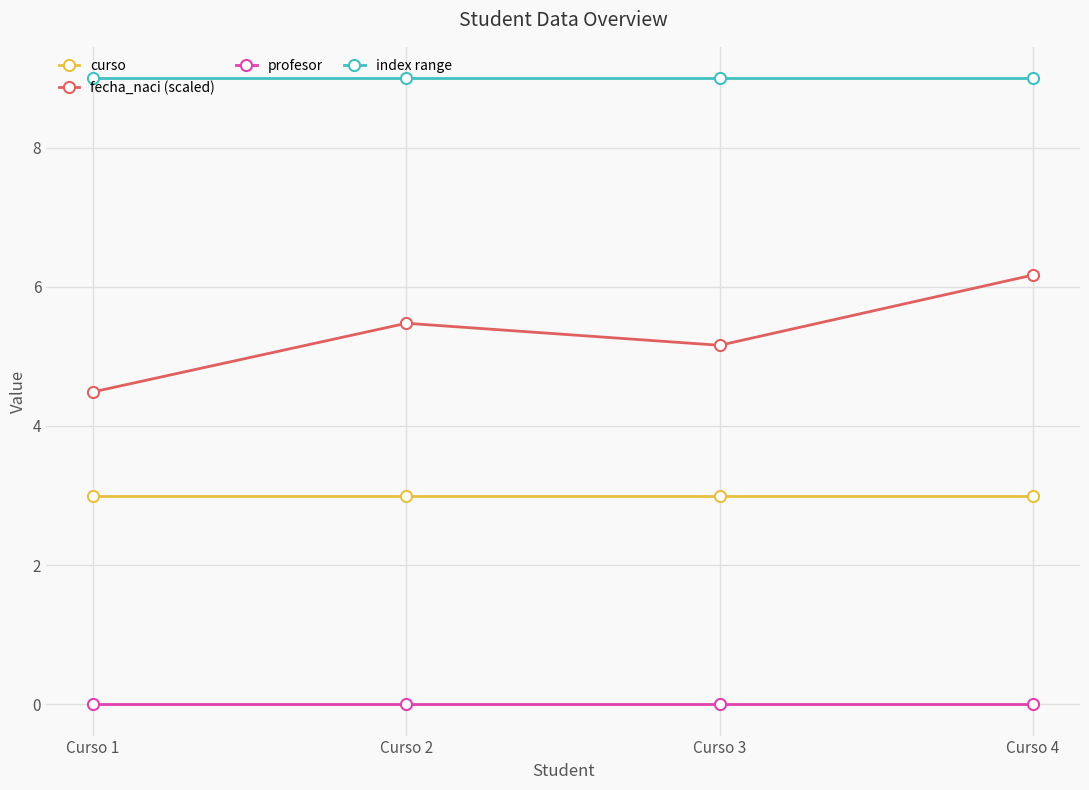

What is the spread (max minus min) of values at Curso 2?

9.0